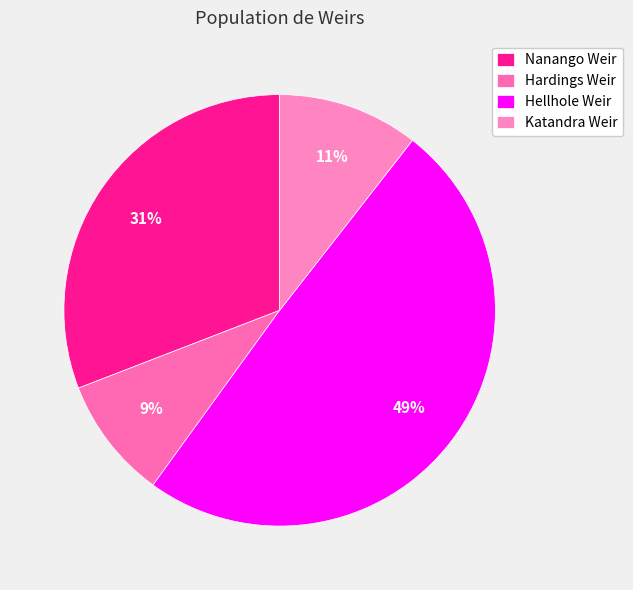

Between Katandra Weir and Nanango Weir, which is larger?

Nanango Weir